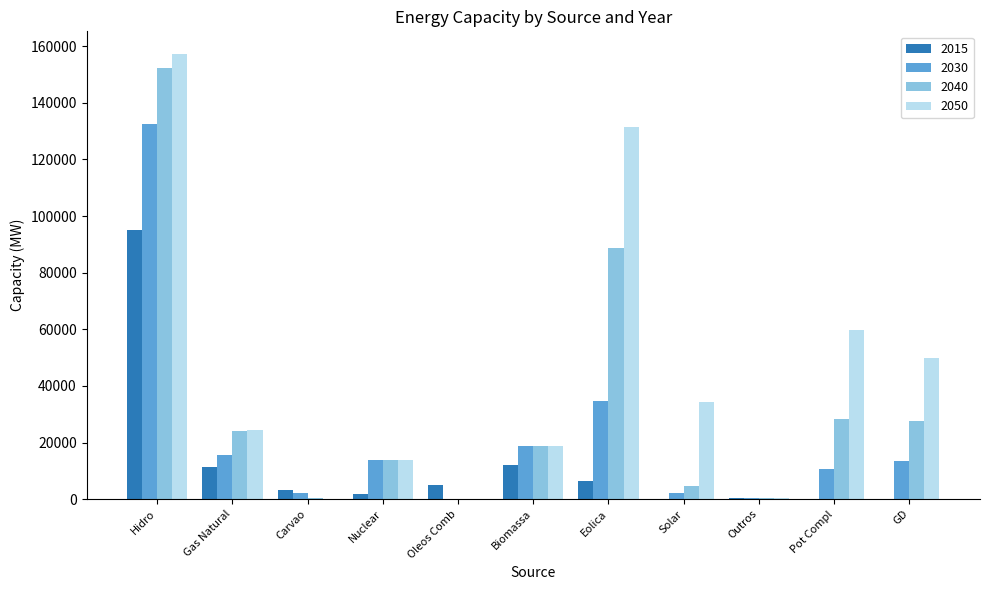

Is the value of 2040 at Gas Natural greater than the value of 2050 at Nuclear?

Yes